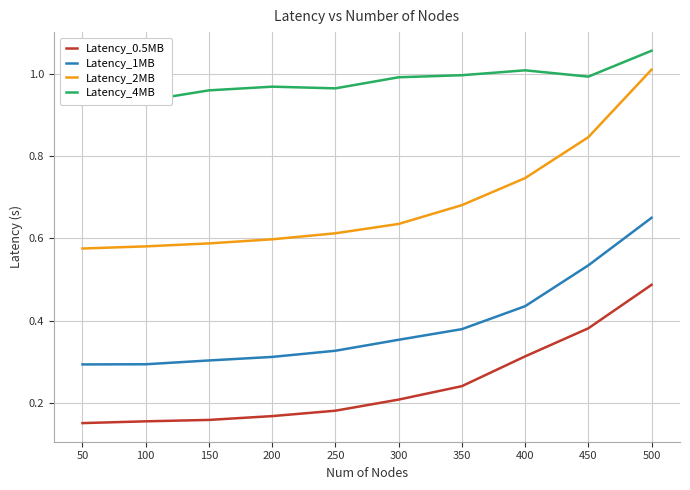

Which series has the widest spread of values?

Latency_2MB